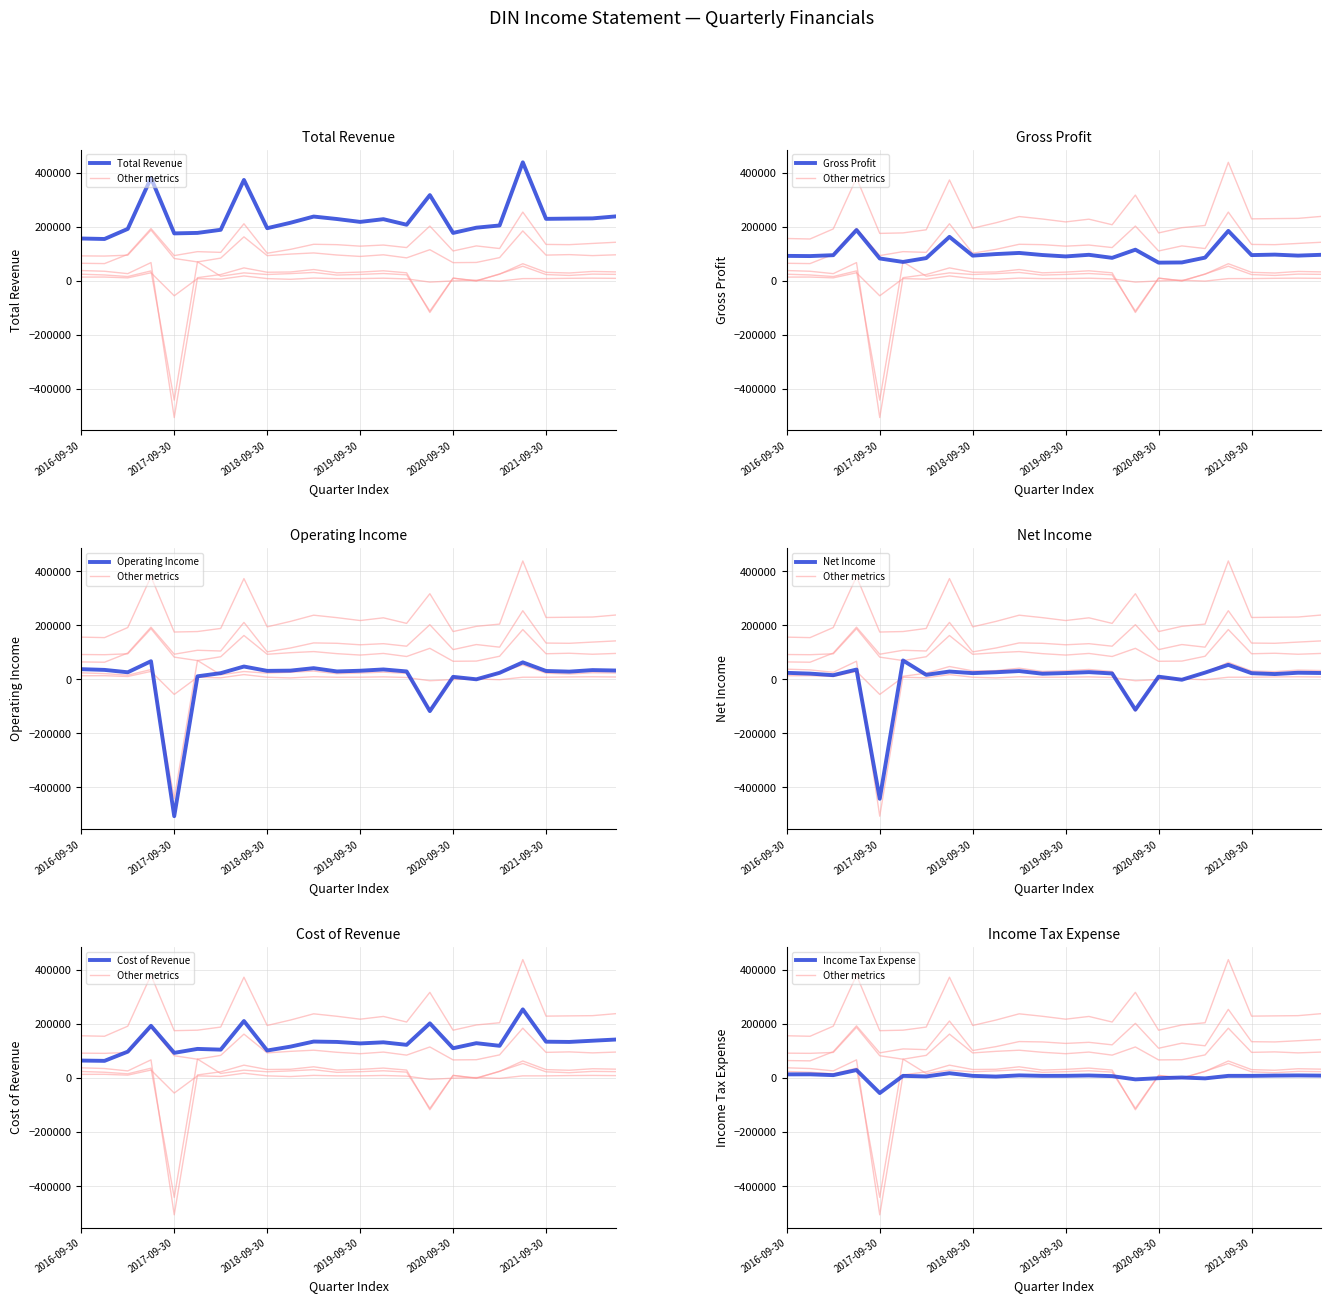

True or false: Operating Income has more than 1 interior local peaks.

True